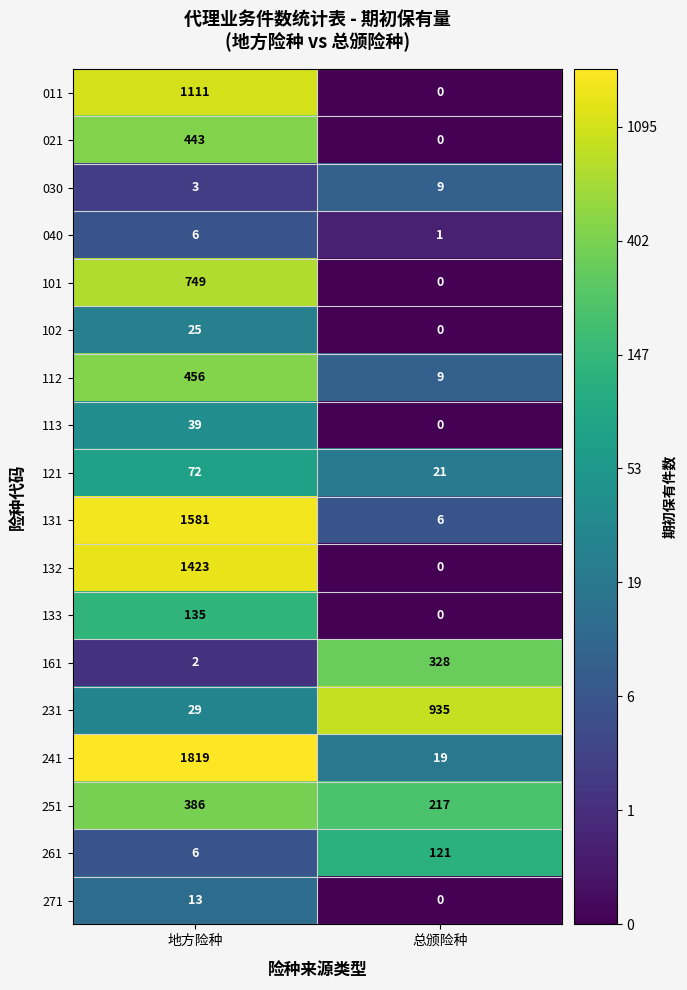

Between 地方险种 and 总颁险种, which series saw the biggest shift?

241